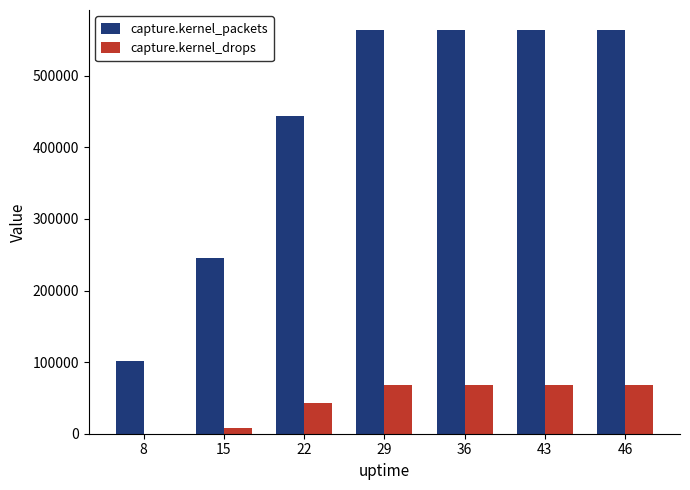

What is the total value across all series at 22?

486771